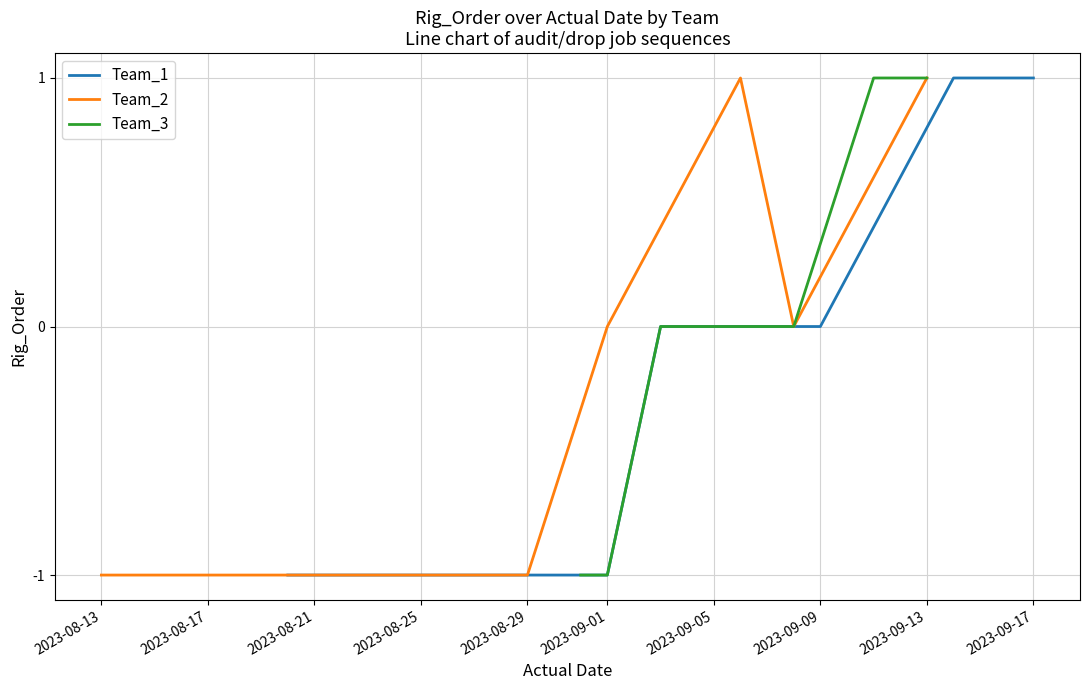

Is it true that Team_1 equals 0 at 2023-09-17?

False